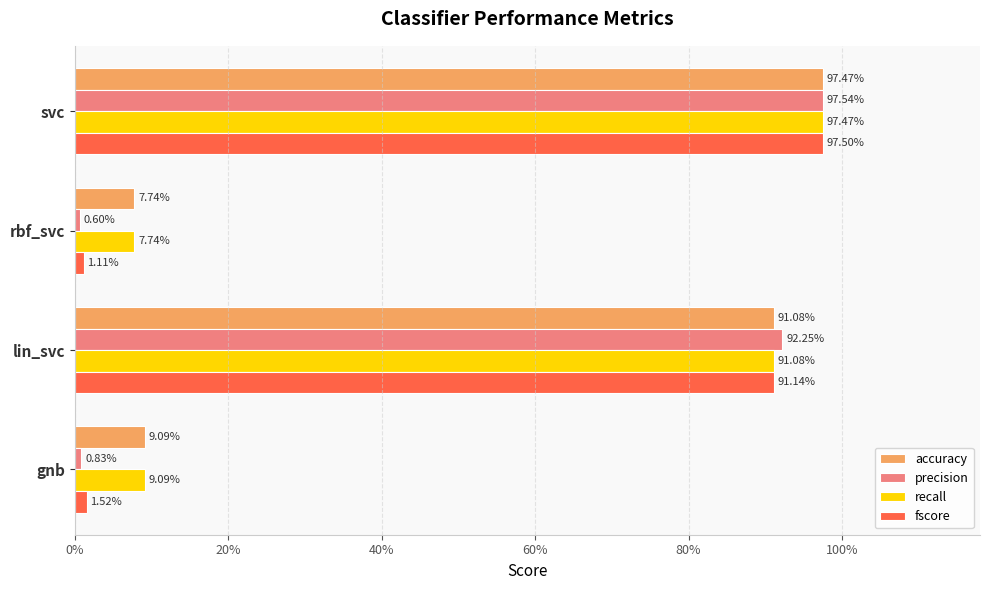

At how many categories does at least one series exceed 0?

4